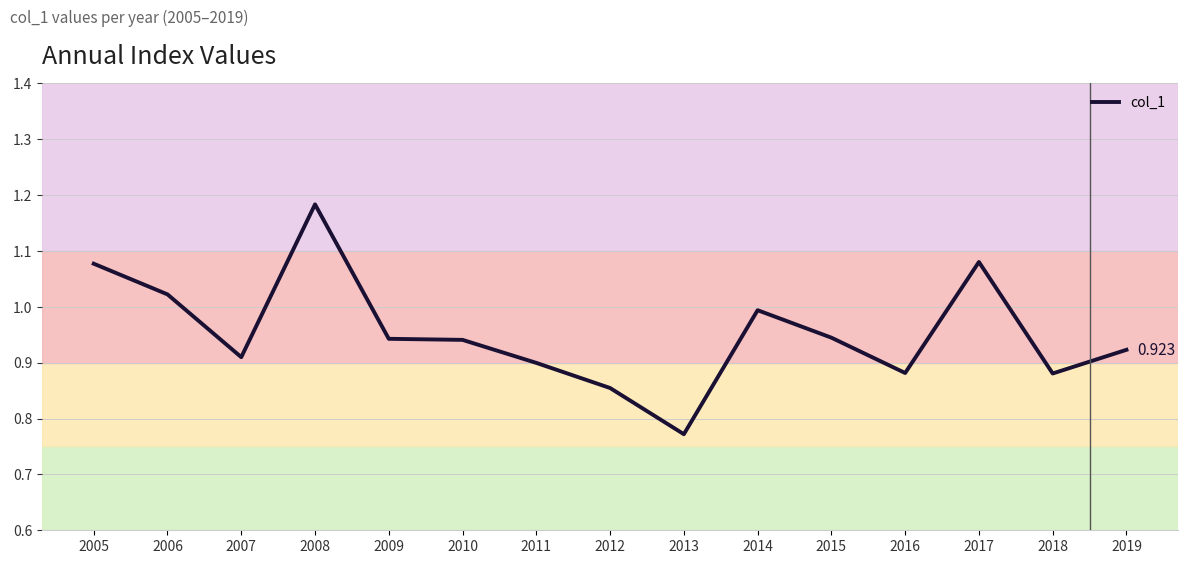

The value at 2016 is 0.9. True or false?

True